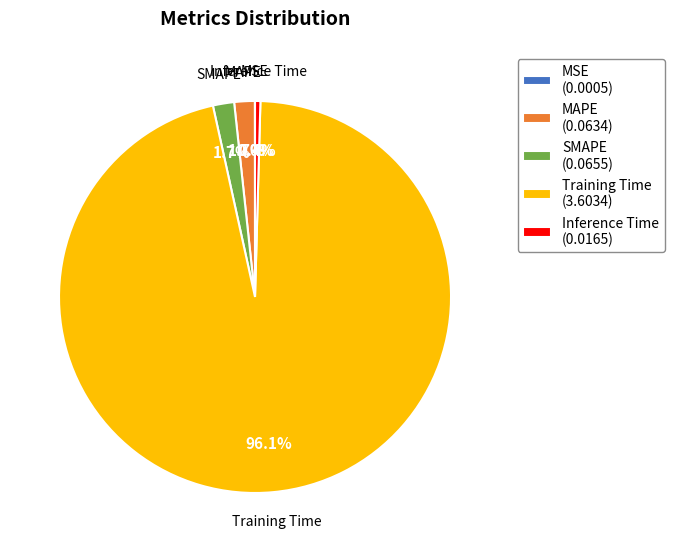

What is the total percentage of Training Time and SMAPE?

97.9%